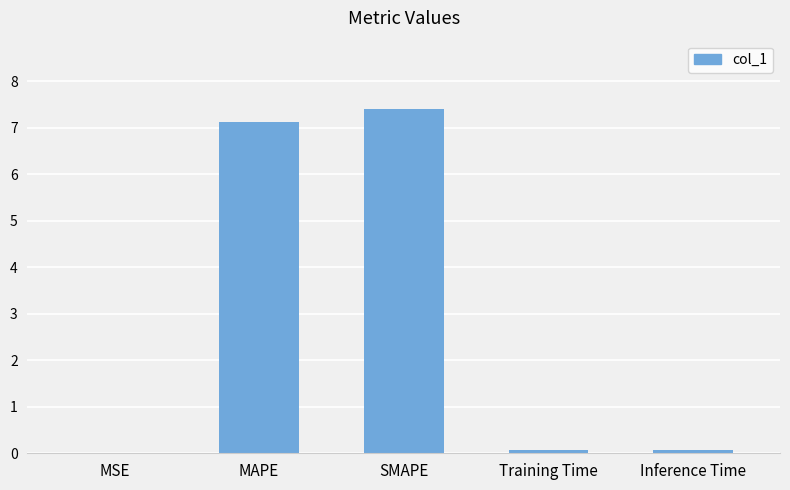

What is the greatest value displayed?

7.4